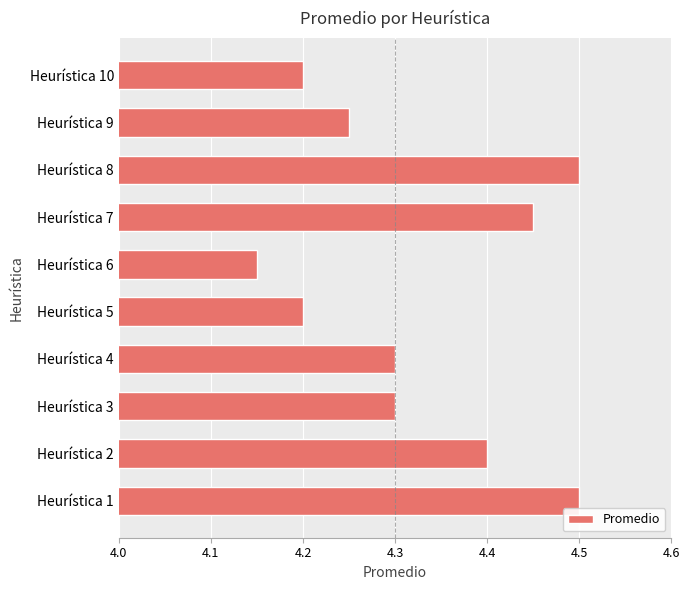

The chart shows a value of 4.2 at Heurística 6. True or false?

True